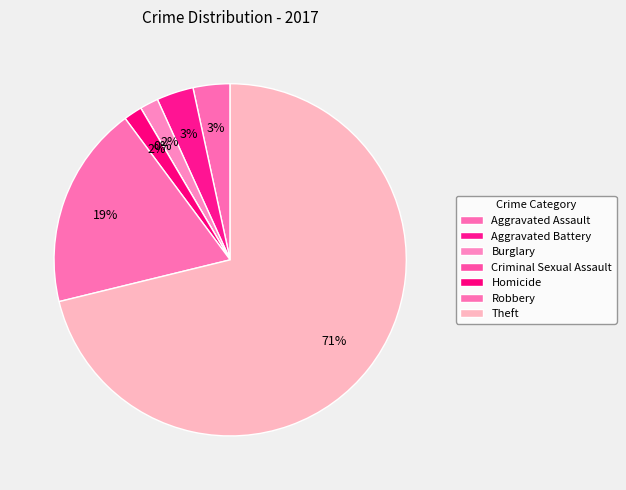

Which slice represents more than half of the pie?

Theft